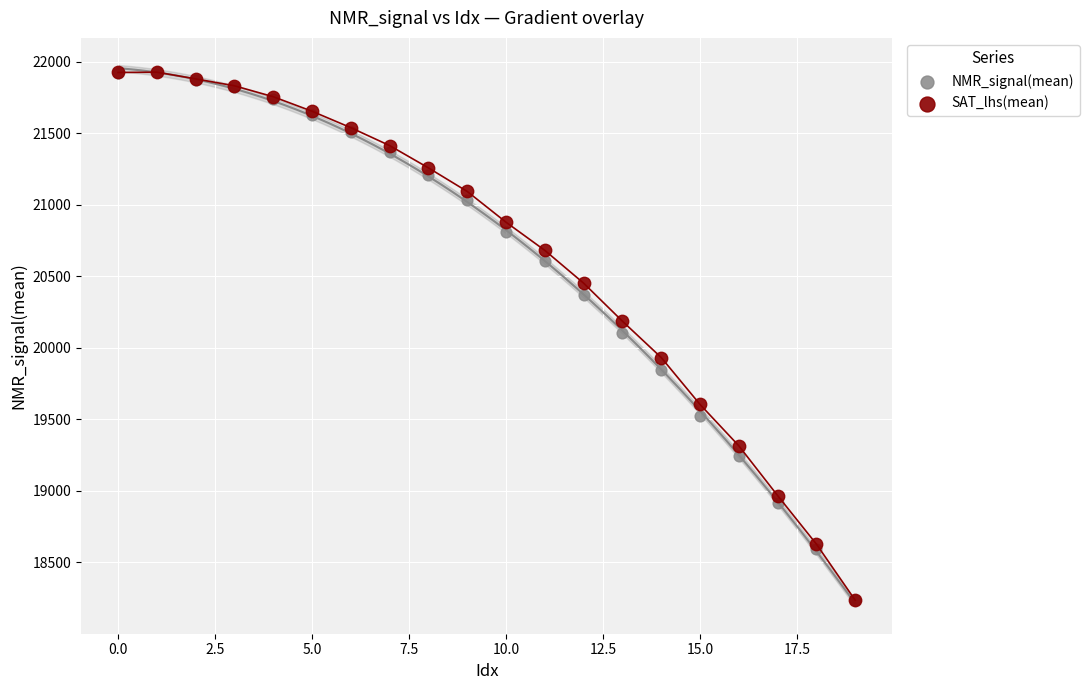

What are all the series names shown in the legend?

NMR_signal(mean), SAT_lhs(mean)